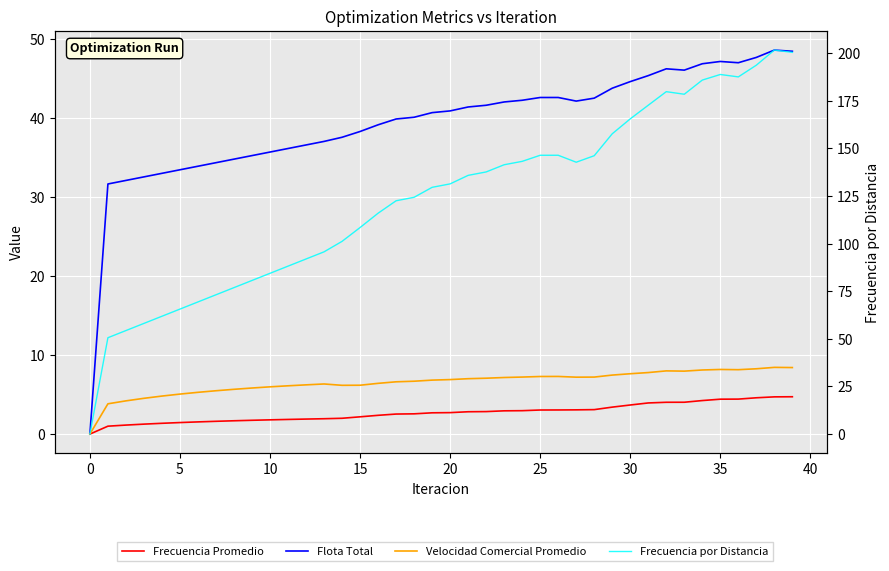

How many values in the Velocidad Comercial Promedio series exceed 6?

29